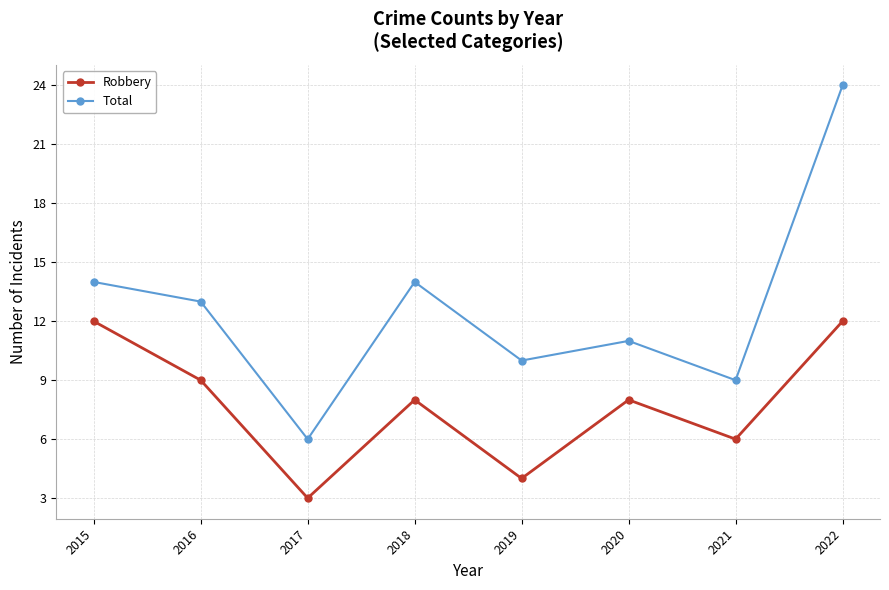

What is the maximum value for Robbery?

12